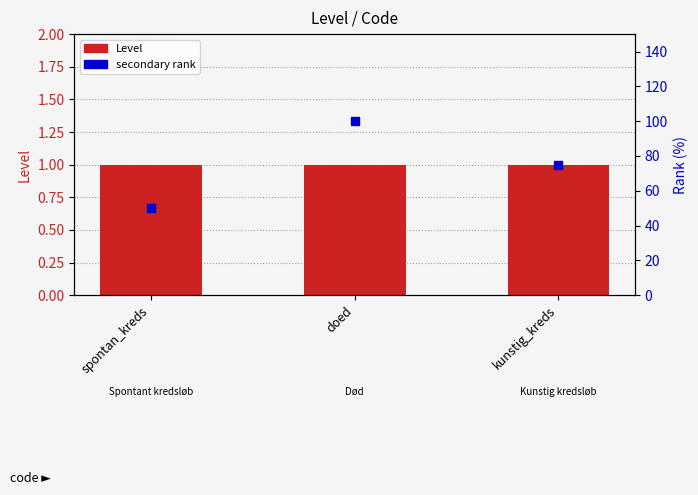

Which series contains the lowest Y value?

Level